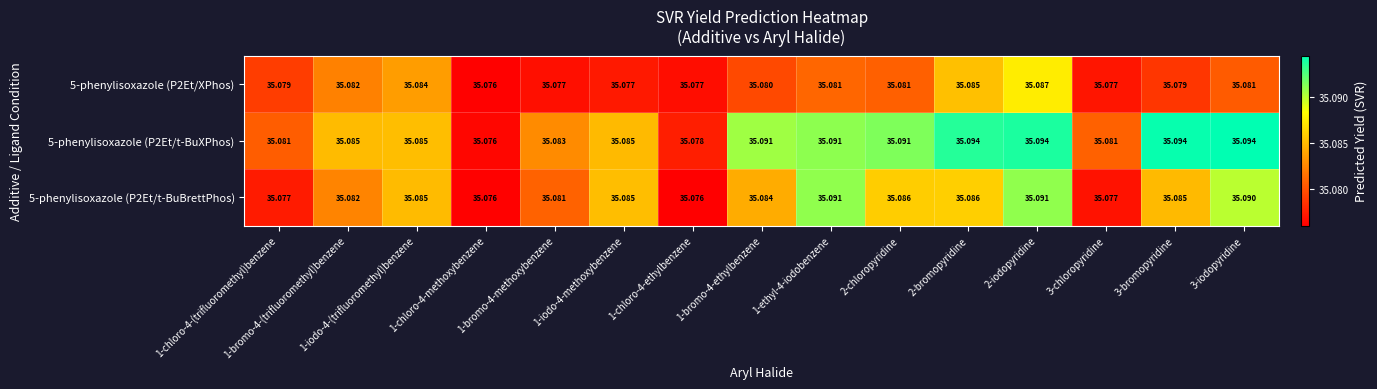

Rank the series by their average value, from lowest to highest.

5-phenylisoxazole (P2Et/XPhos), 5-phenylisoxazole (P2Et/t-BuBrettPhos), 5-phenylisoxazole (P2Et/t-BuXPhos)